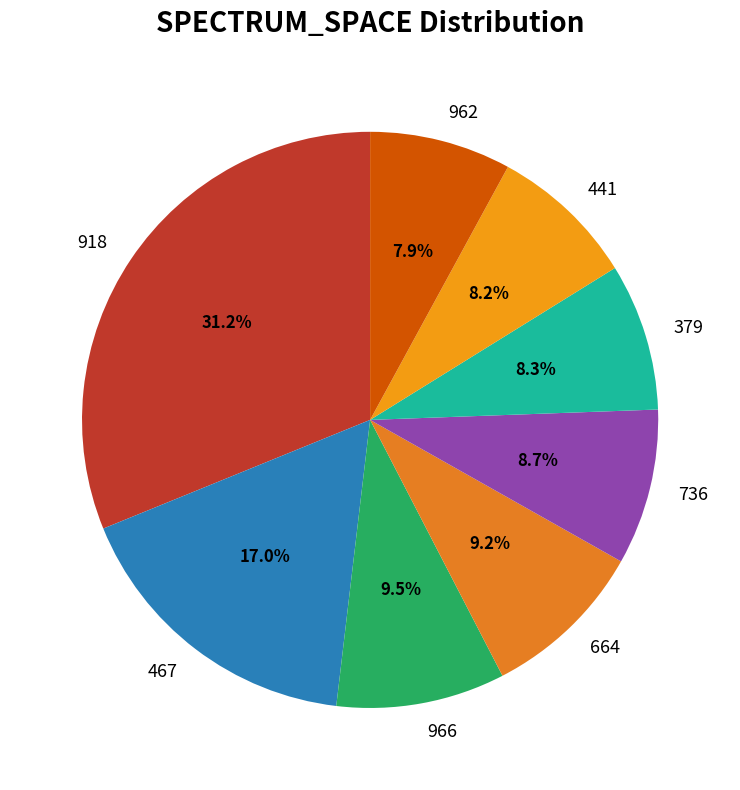

Combined, do 664 and 736 account for over 50%?

No